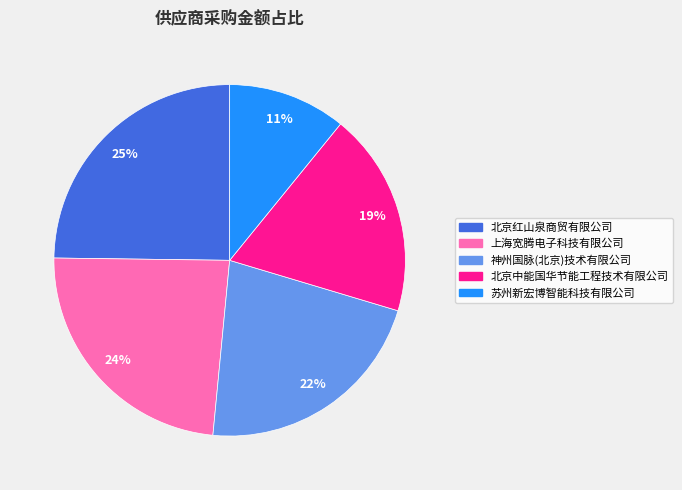

Does 神州国脉(北京)技术有限公司 account for over 50% of the chart?

No